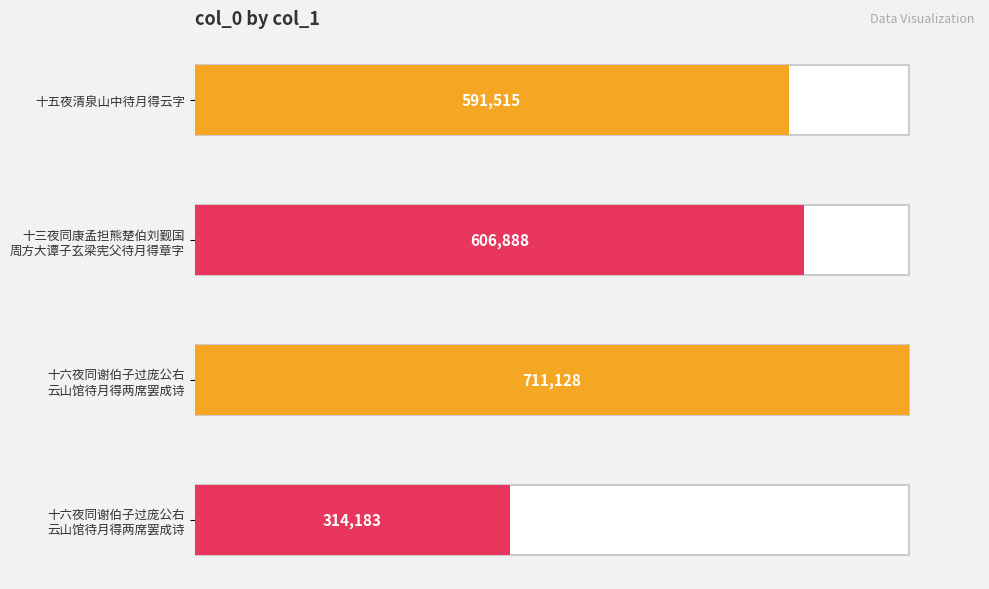

True or false: the data shows 606888 at 十三夜同康孟担熊楚伯刘觐国周方大谭子玄梁宪父待月得章字.

True